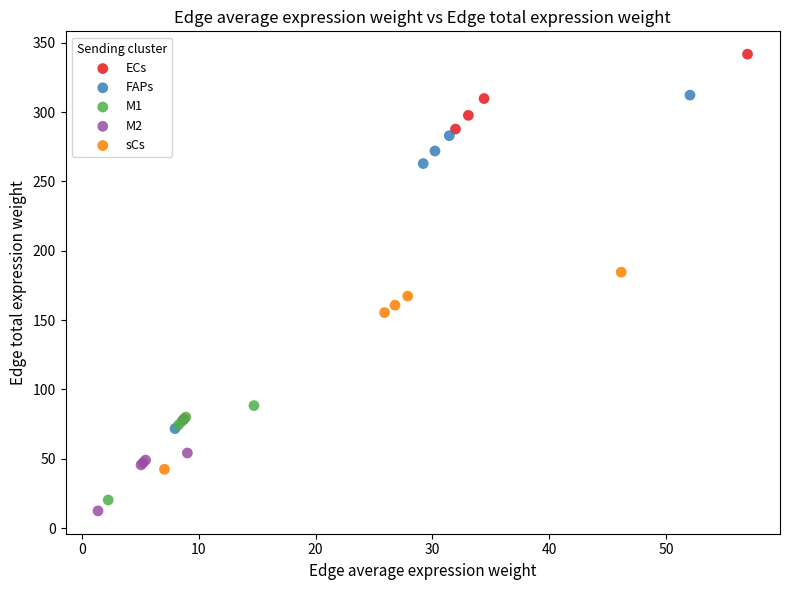

Which series has the widest spread of Y values?

ECs